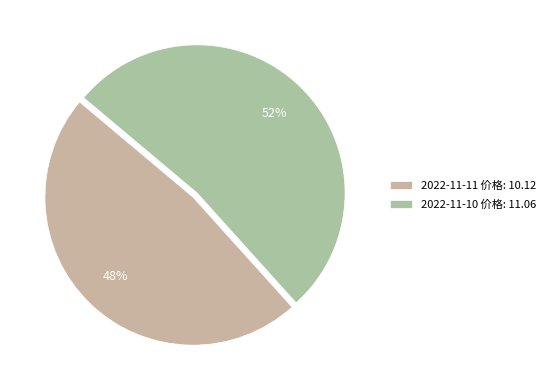

How many slices are in this pie chart?

2